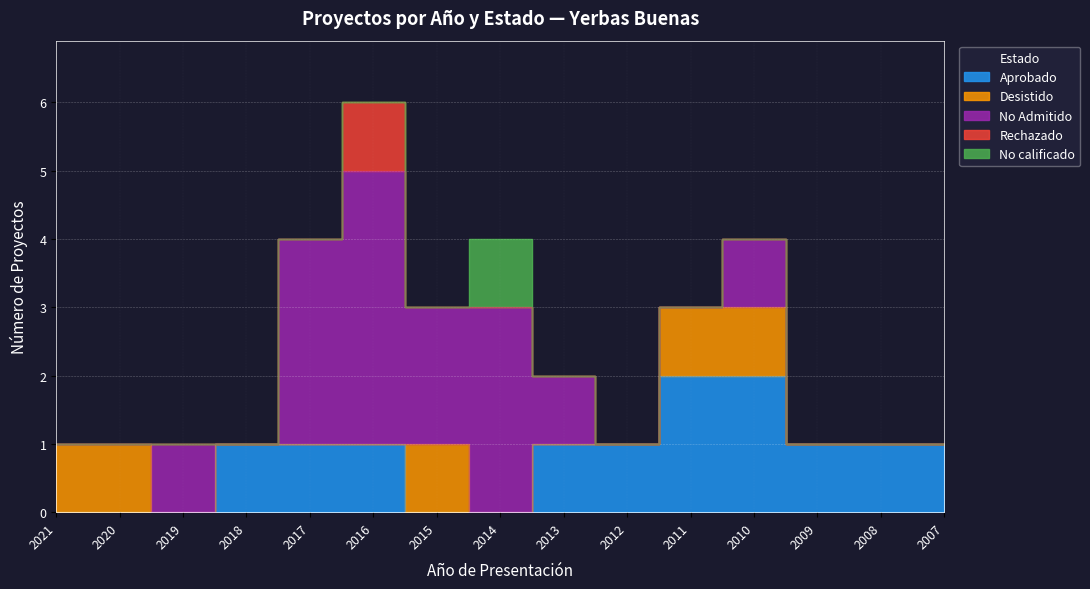

Count the number of categories in the chart.

15